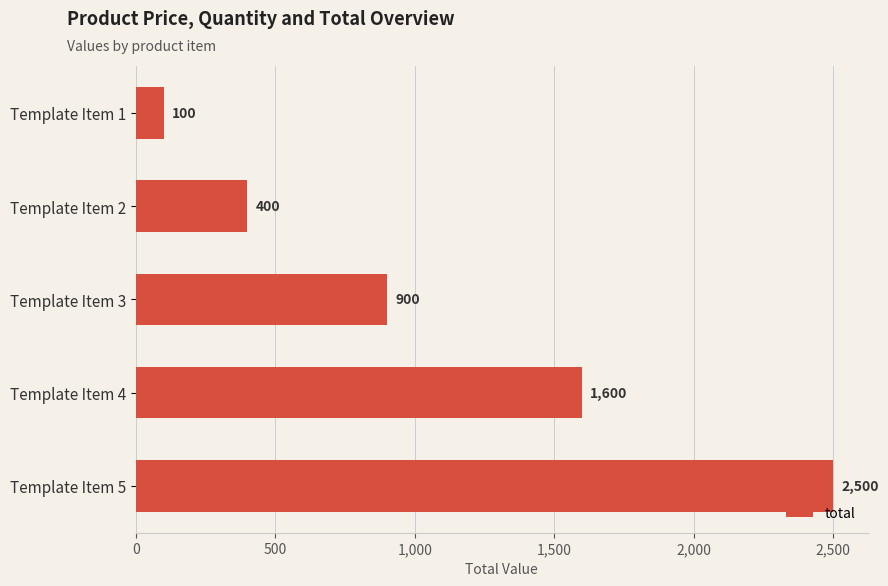

How many values are below 900?

2